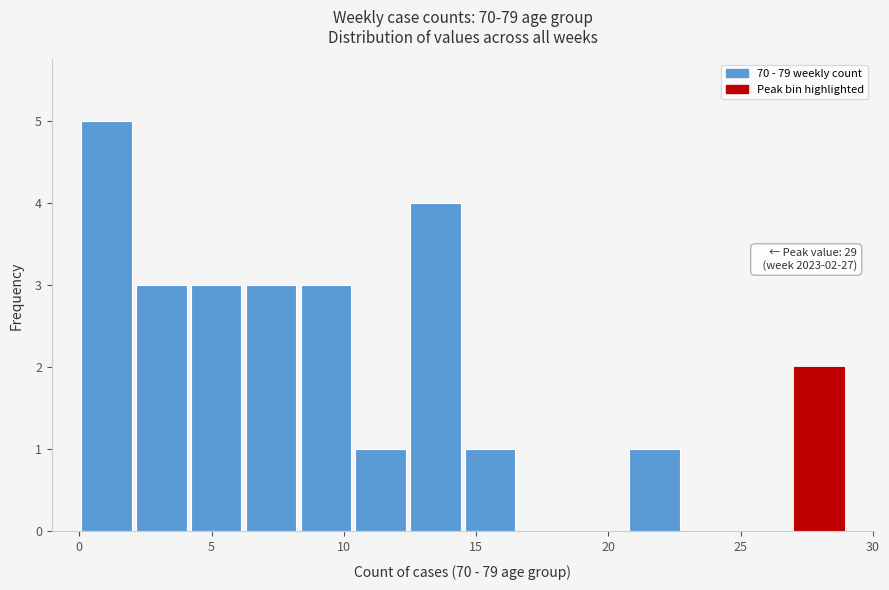

Which range on the x-axis has the tallest bar?

0.0 to 2.0